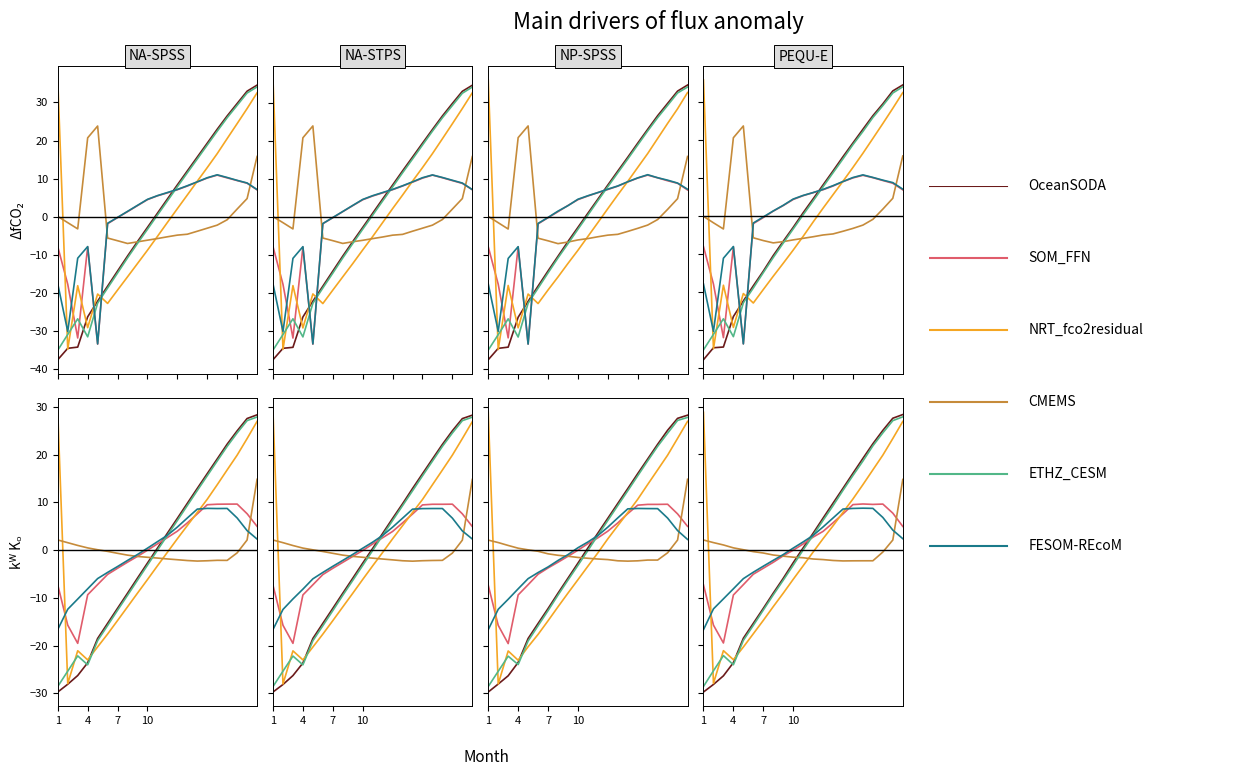

Which category has the highest value across all series?

1